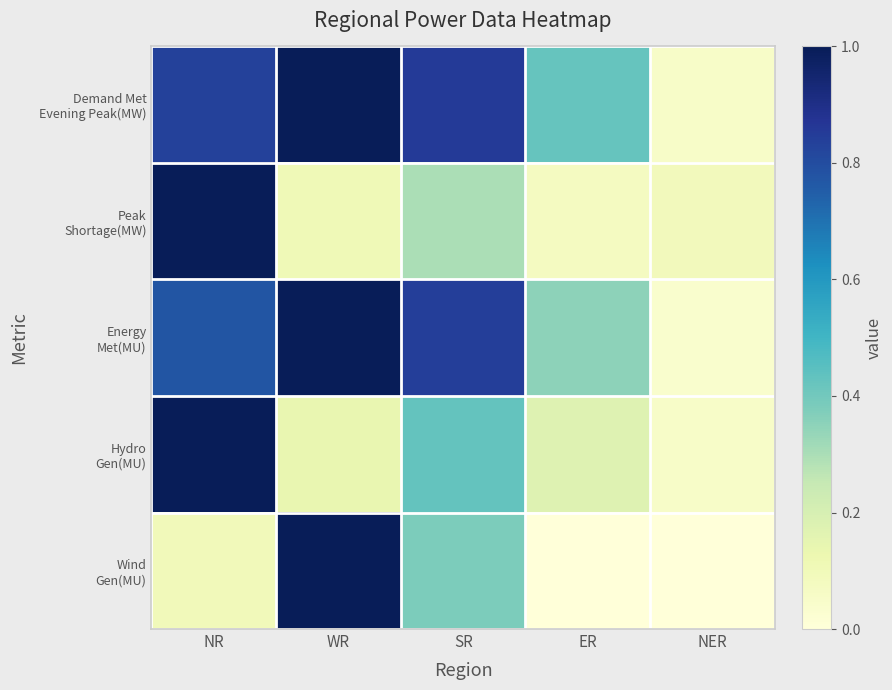

What is the spread (max minus min) of values at NR?

0.9